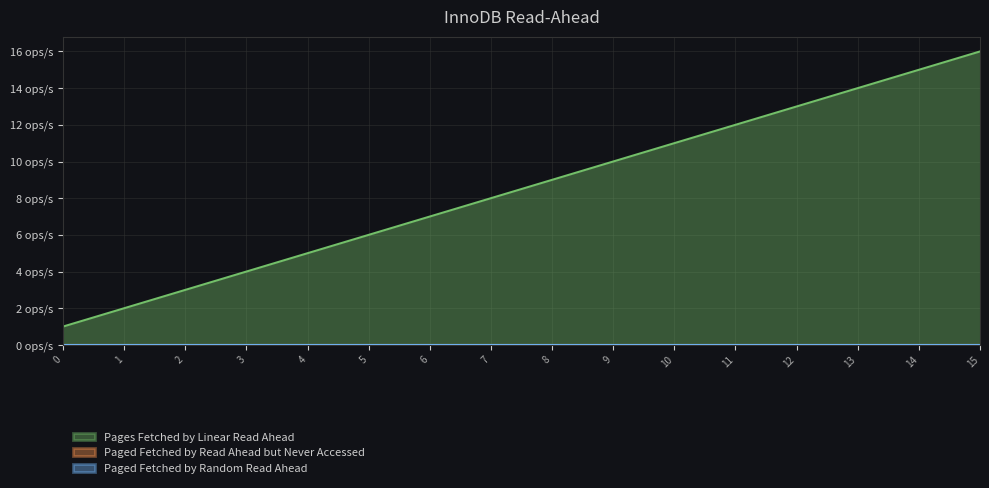

Reading left to right, transcribe all the data shown in this chart.

Pages Fetched by Linear Read Ahead: 0=1	1=2	2=3	3=4	4=5	5=6	6=7	7=8	8=9	9=10	10=11	11=12	12=13	13=14	14=15	15=16
Paged Fetched by Read Ahead but Never Accessed: 0=0	1=0	2=0	3=0	4=0	5=0	6=0	7=0	8=0	9=0	10=0	11=0	12=0	13=0	14=0	15=0
Paged Fetched by Random Read Ahead: 0=0	1=0	2=0	3=0	4=0	5=0	6=0	7=0	8=0	9=0	10=0	11=0	12=0	13=0	14=0	15=0